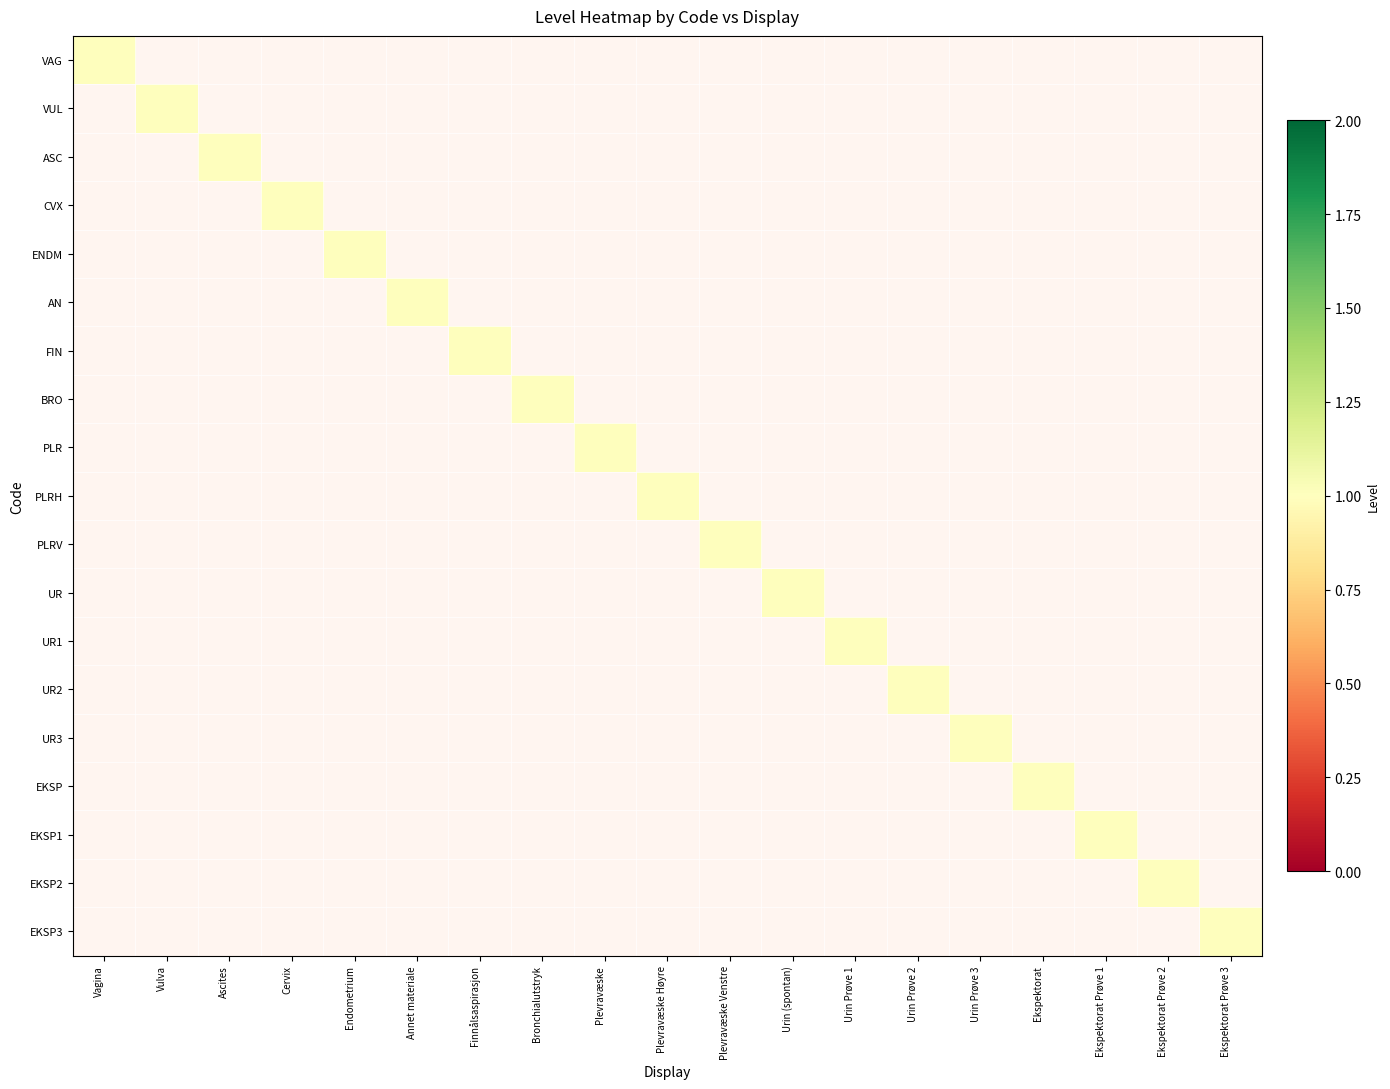

The CVX series shows 0 at Ekspektorat Prøve 2. True or false?

True